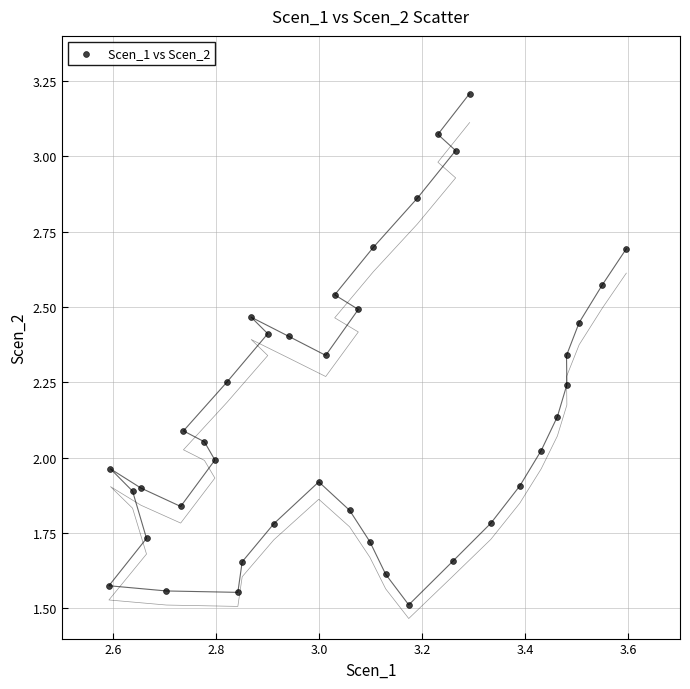

What is the range of X values (max minus min)?

1.0